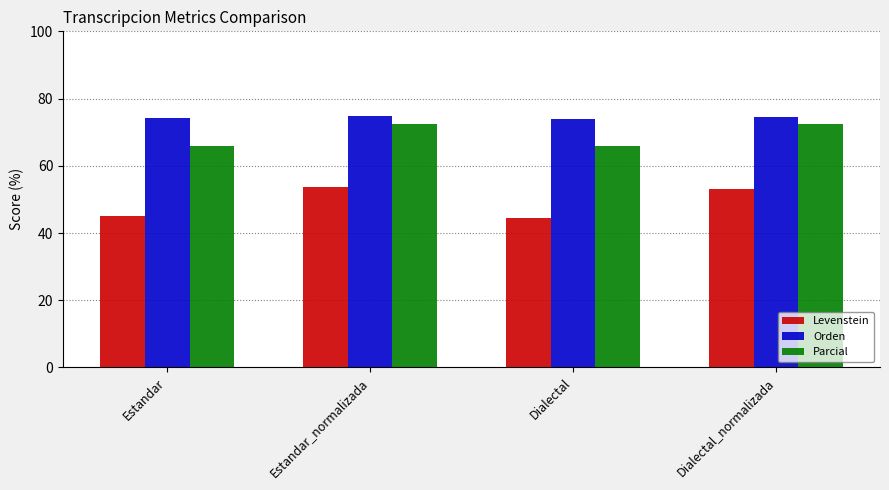

What is the average value of the Parcial series?

69.2